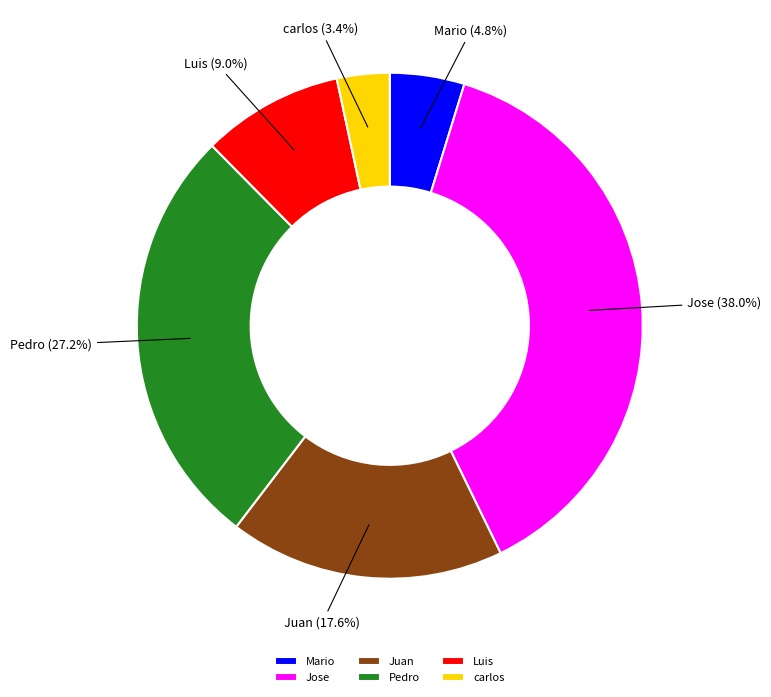

To the nearest percent, what portion does Juan represent?

18%